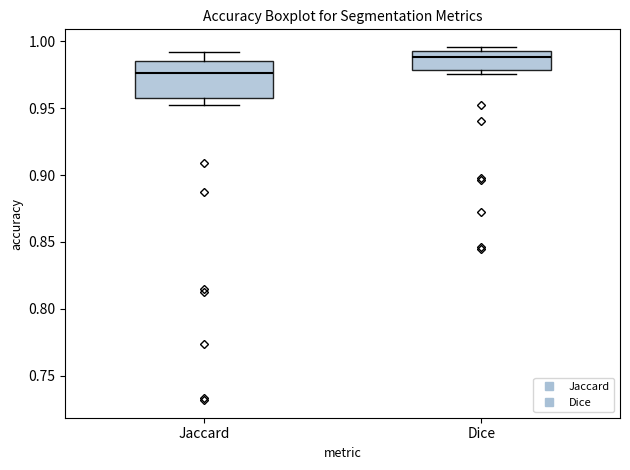

Comparing the boxes themselves (not the whiskers), which one is the tallest?

Jaccard